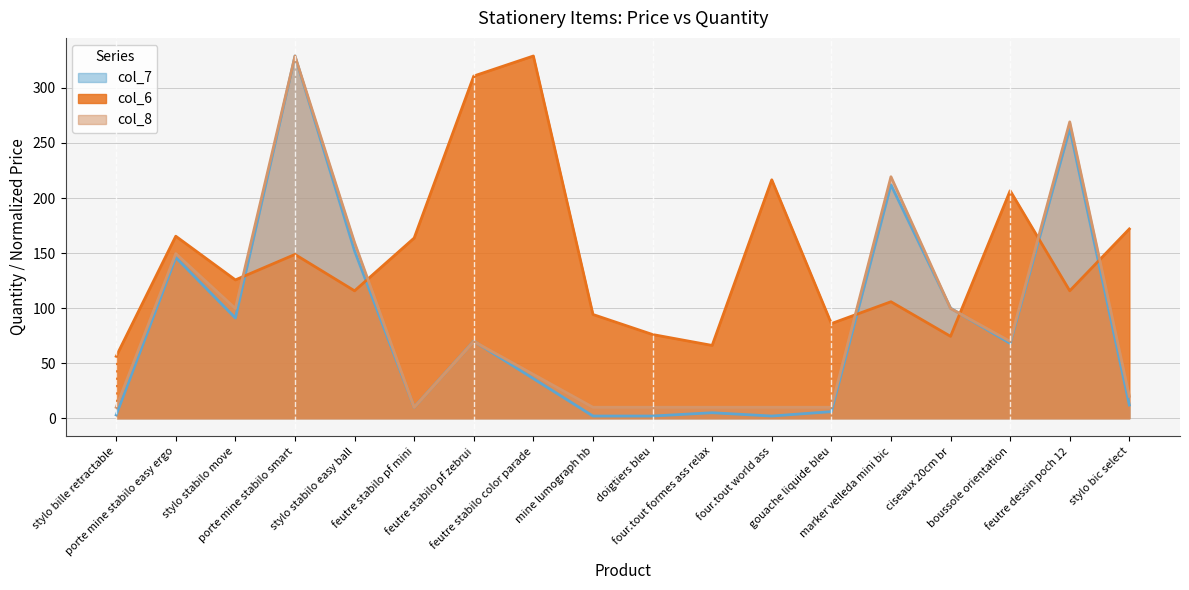

What is the difference between the highest and lowest values at feutre stabilo pf zebrui?

241.0